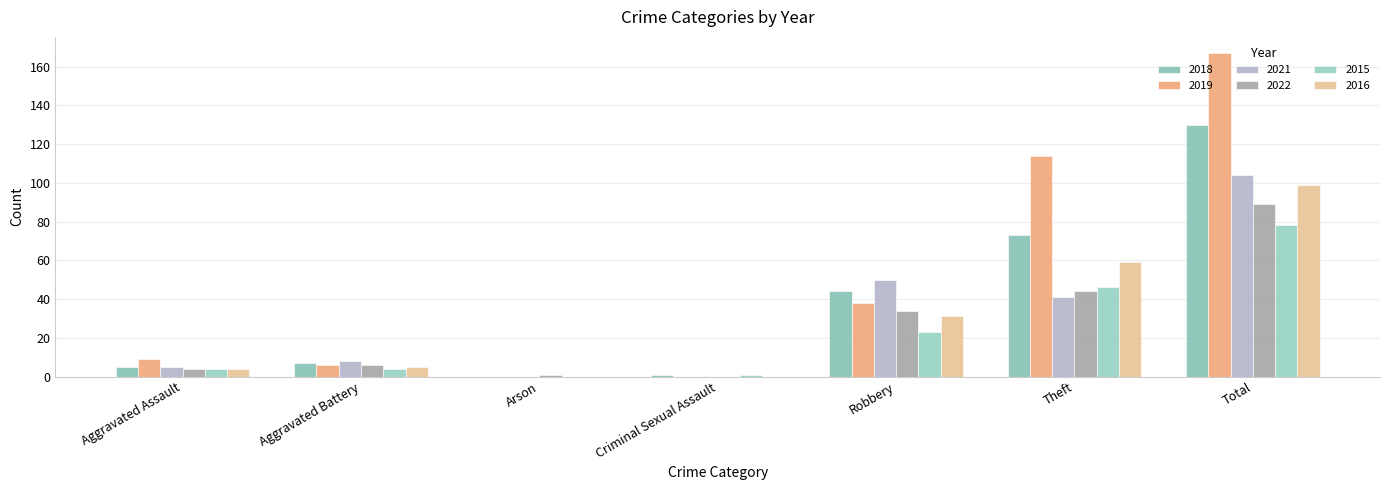

How many distinct data groups are displayed?

6